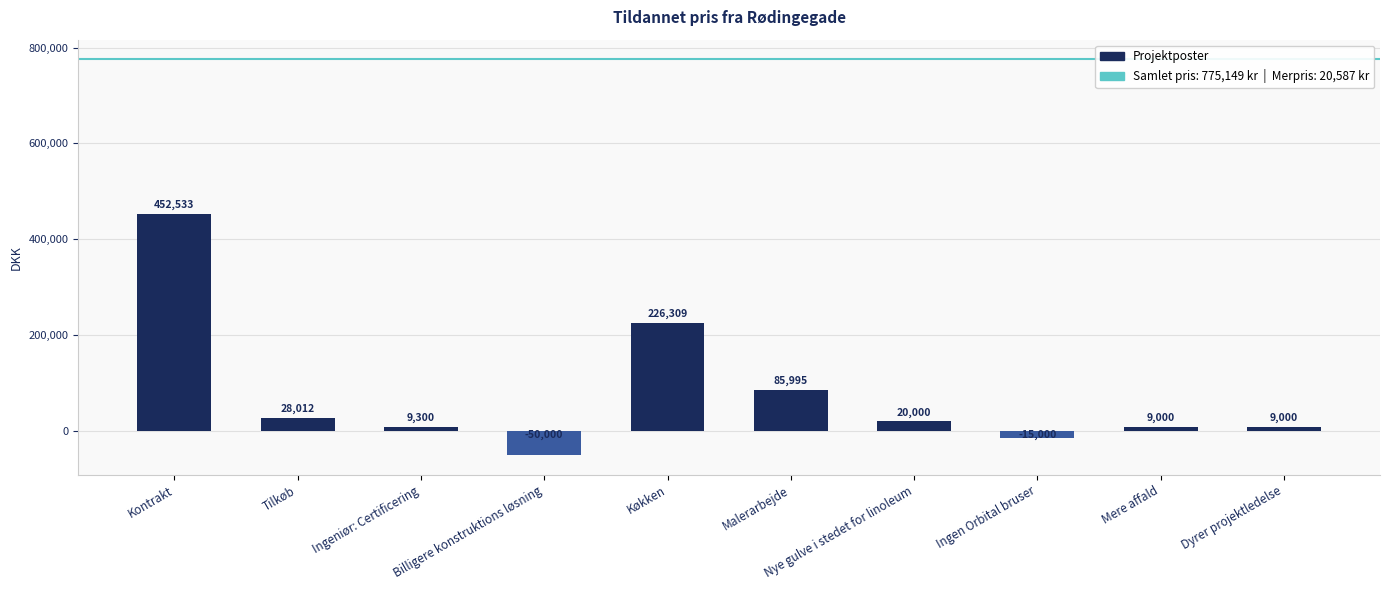

What is the value of the 9th bar from the left?

9000.0